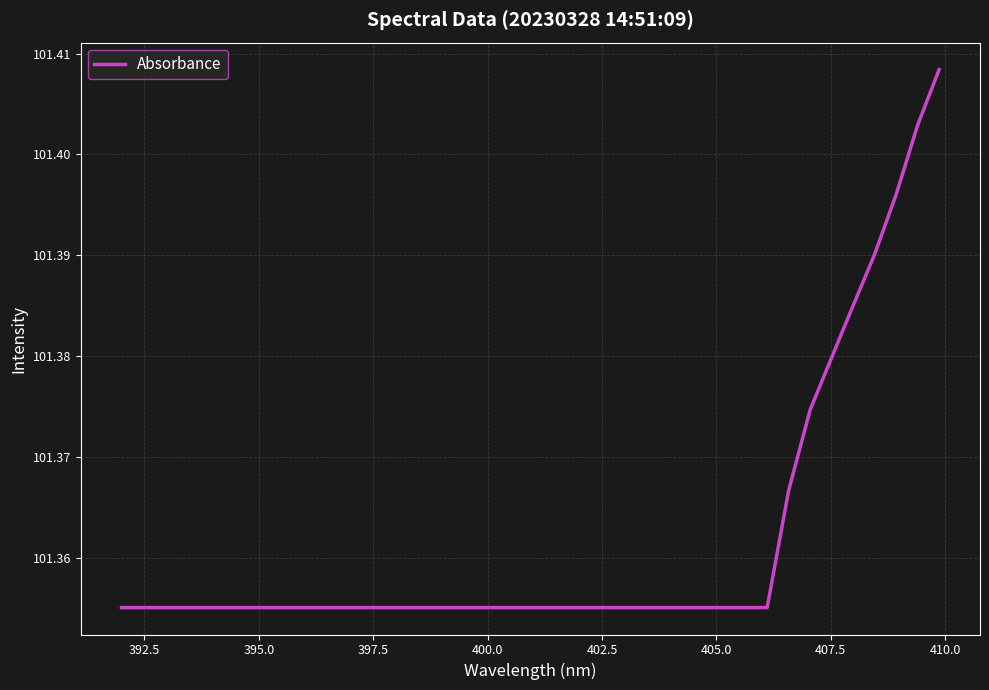

How many categories are shown in the chart?

39